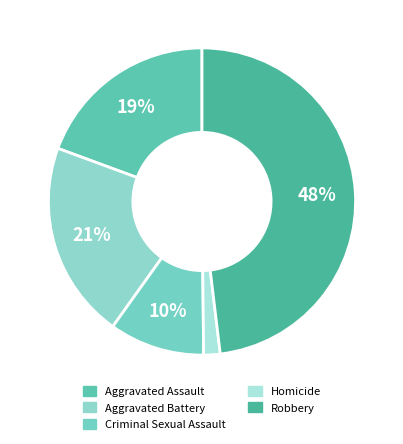

Count the number of slices in the pie.

5